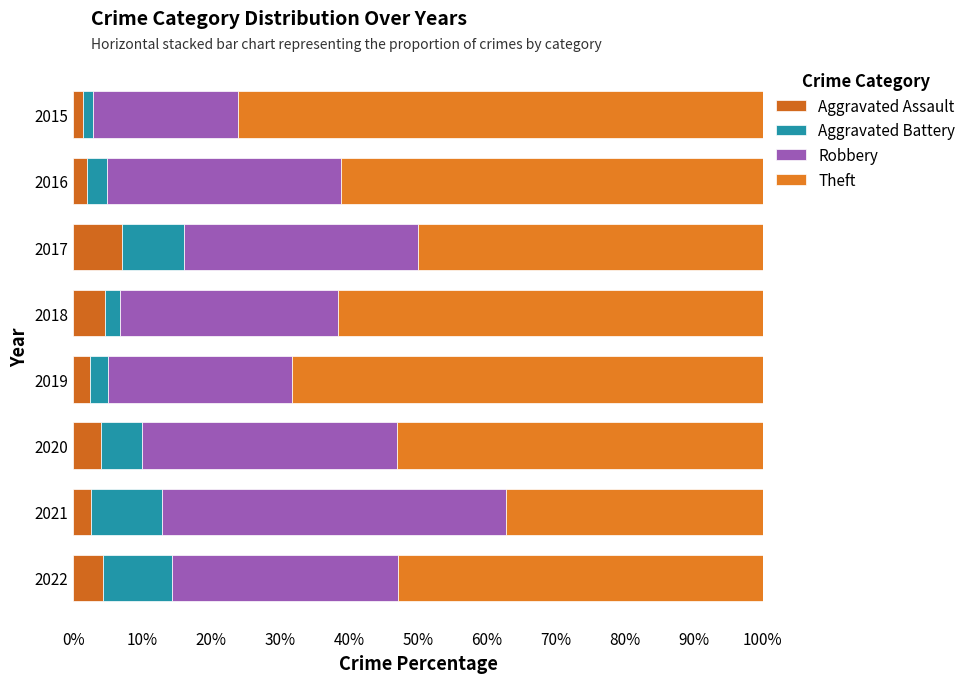

How many distinct data groups are displayed?

4